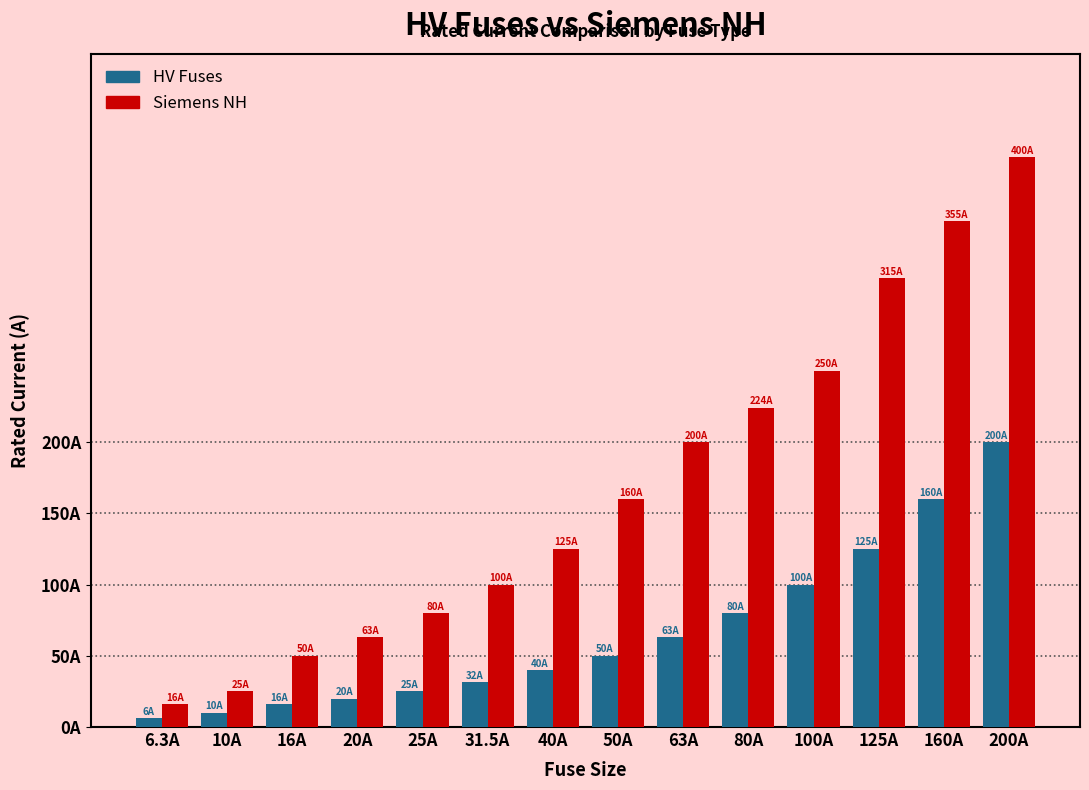

Which series has the largest range (max minus min)?

Siemens NH